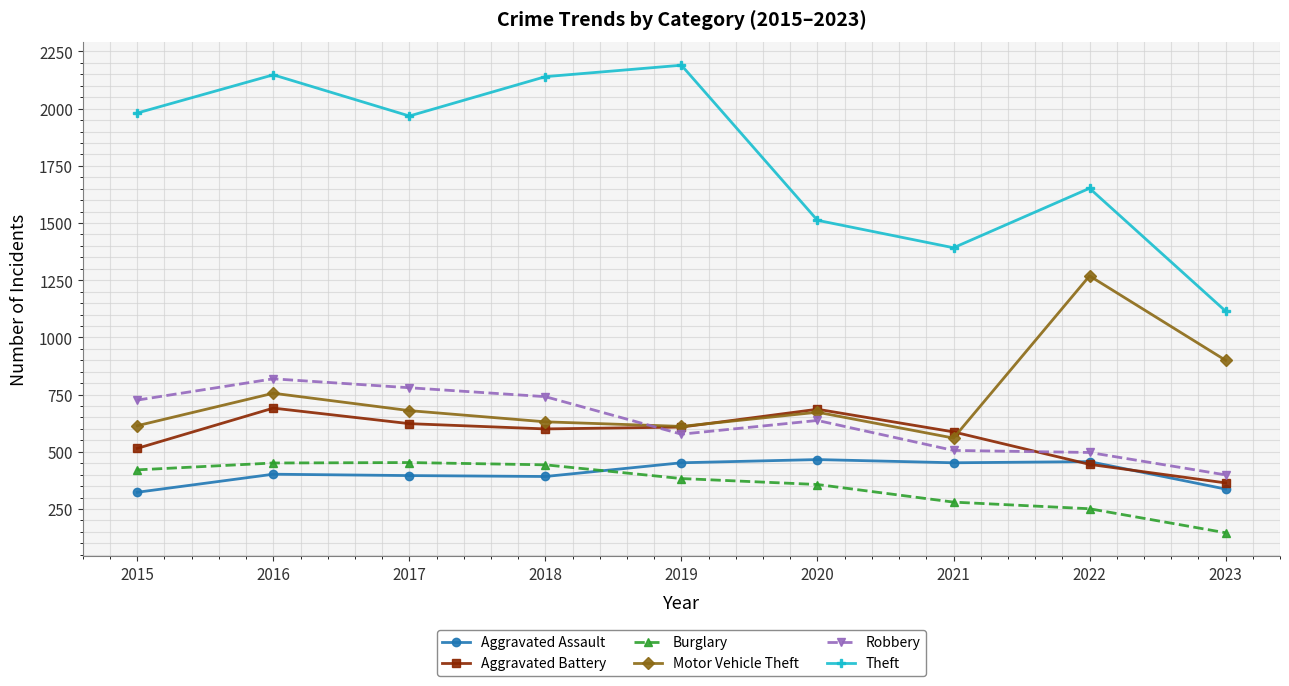

How many distinct data groups are displayed?

6